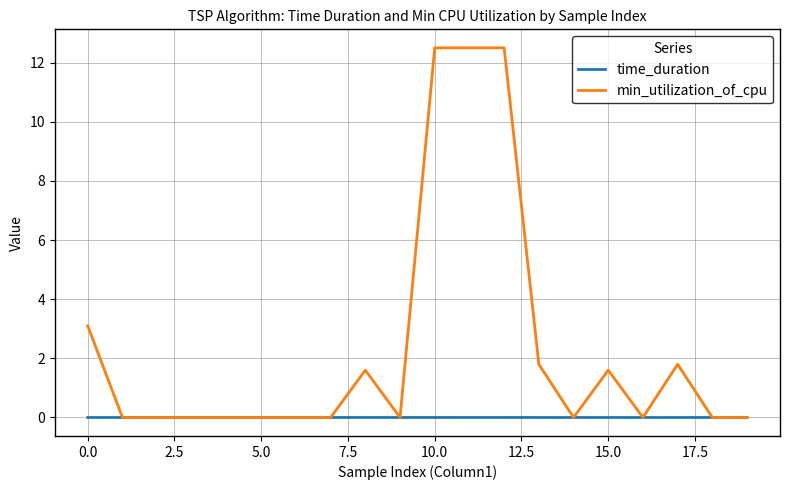

At how many categories does at least one series exceed 6?

3